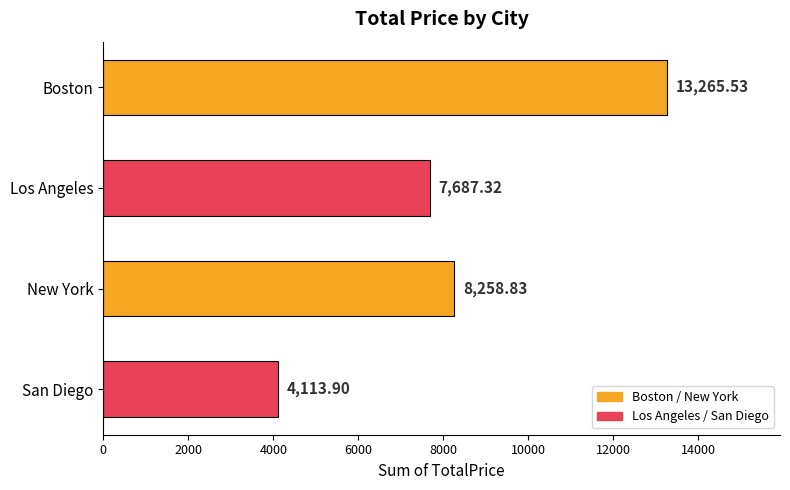

At which category does the chart reach its peak across all series?

Boston